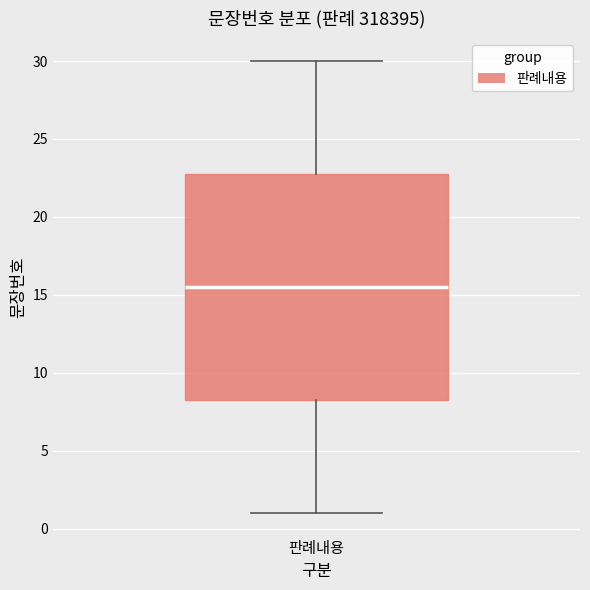

Where is the upper edge of the box for 판례내용 on the y-axis? The values are not printed on the chart, so give them approximately, as read against the axis.

23.0